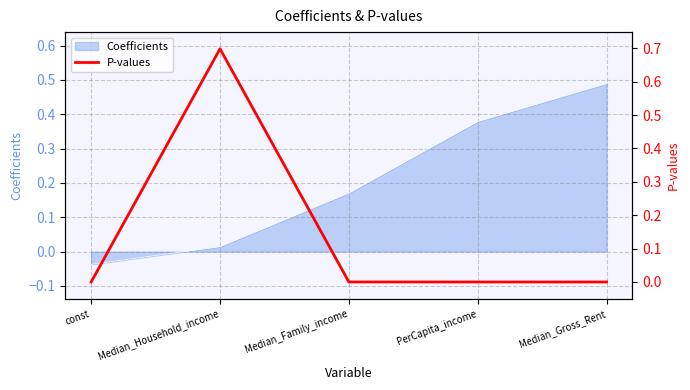

What is the label of the 2nd point from the left?

Median_Household_income